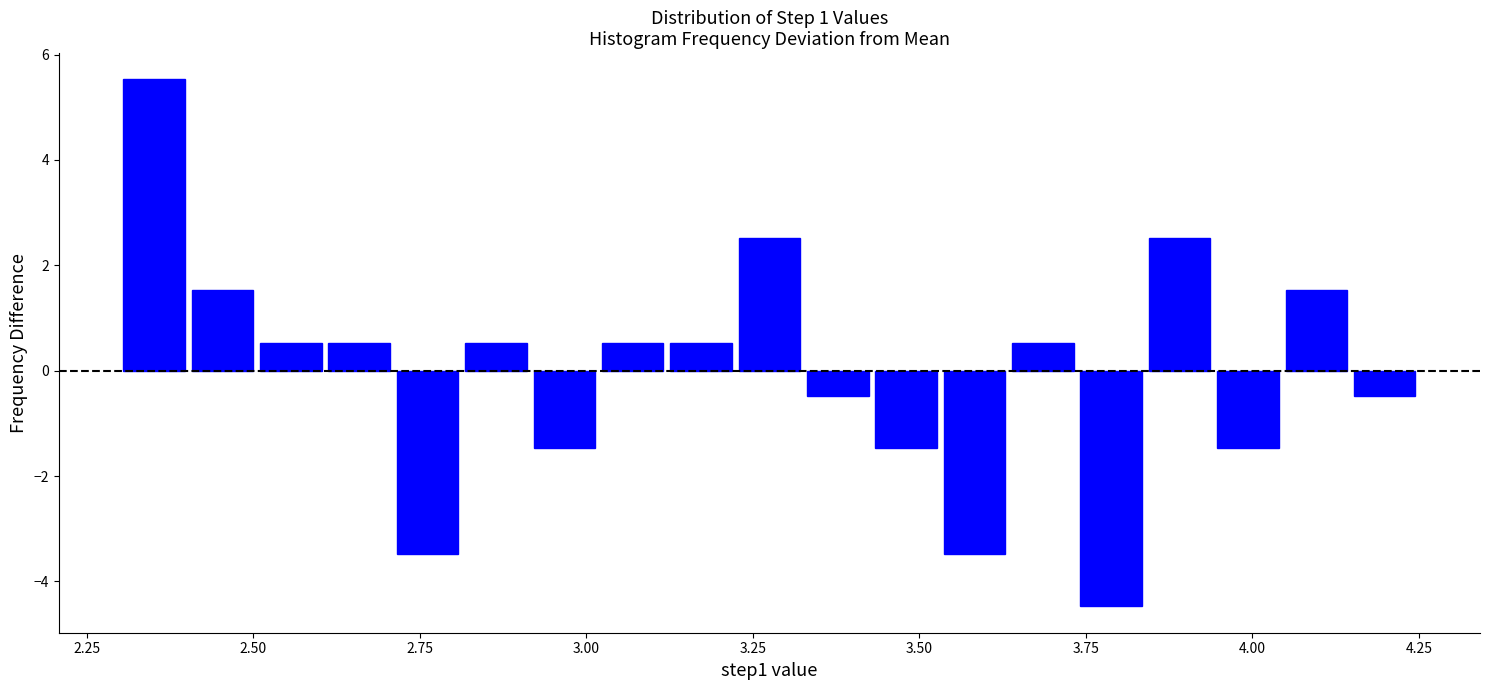

Around what value on the x-axis is the tallest bar? Give the approximate position of its centre, as read against the axis.

2.35